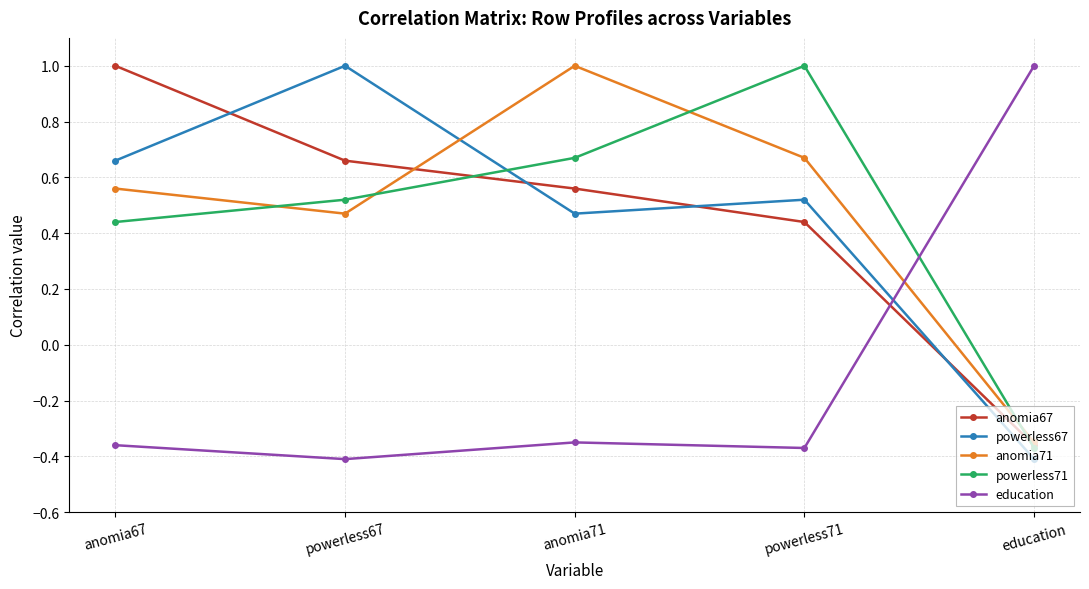

At which label does anomia71 reach its minimum?

education